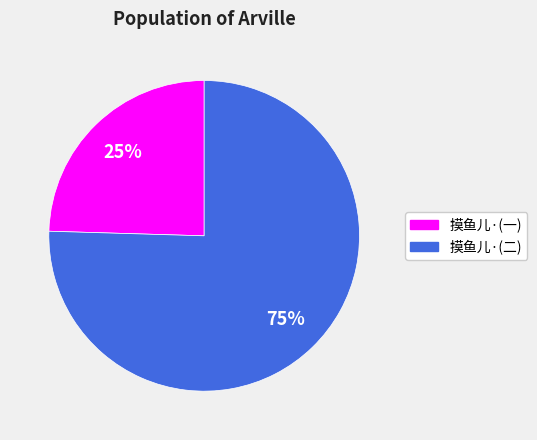

To the nearest percent, what is the average slice percentage?

50%